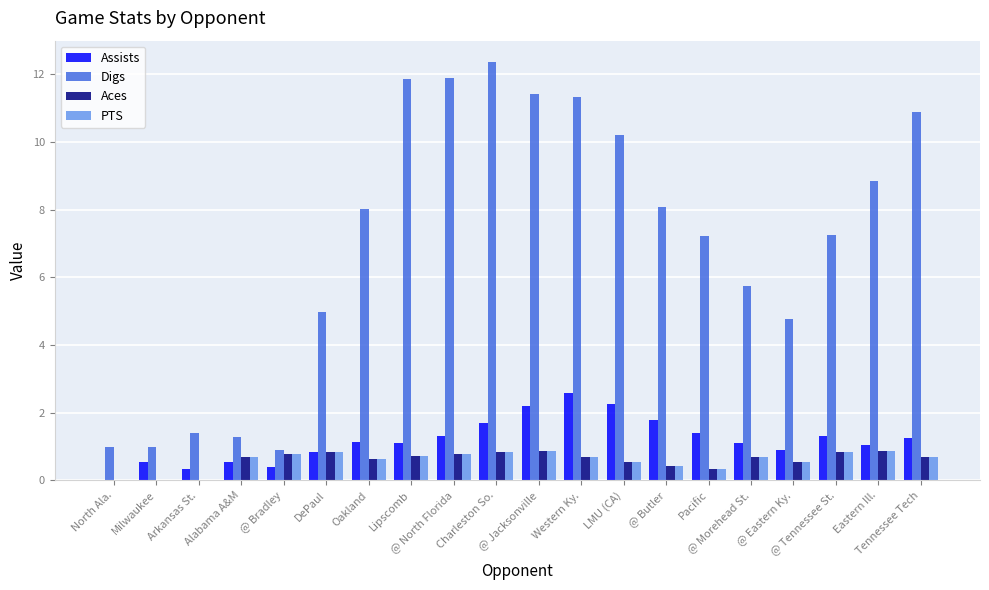

What is the greatest value displayed?

12.4